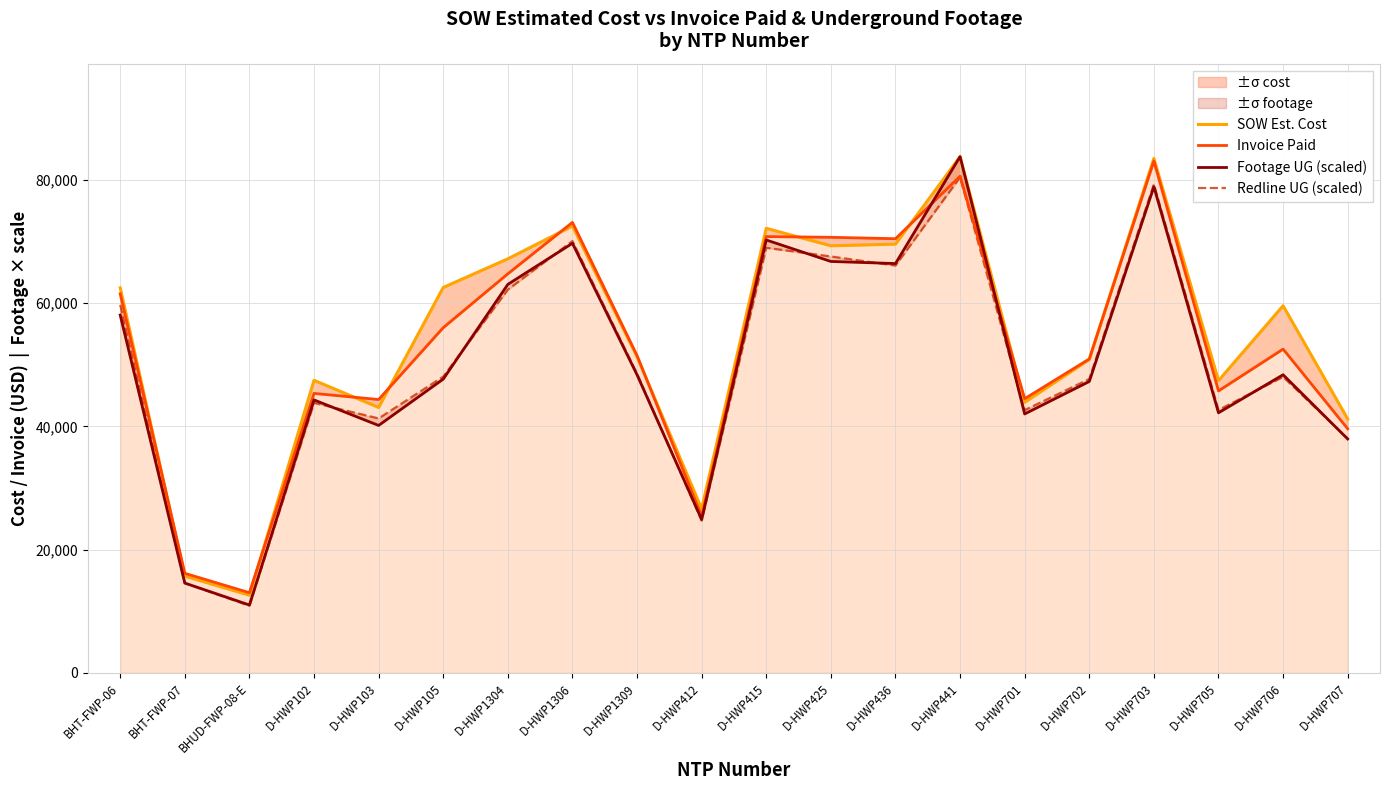

At which label is Footage UG (scaled) closest to 47384?

D-HWP702